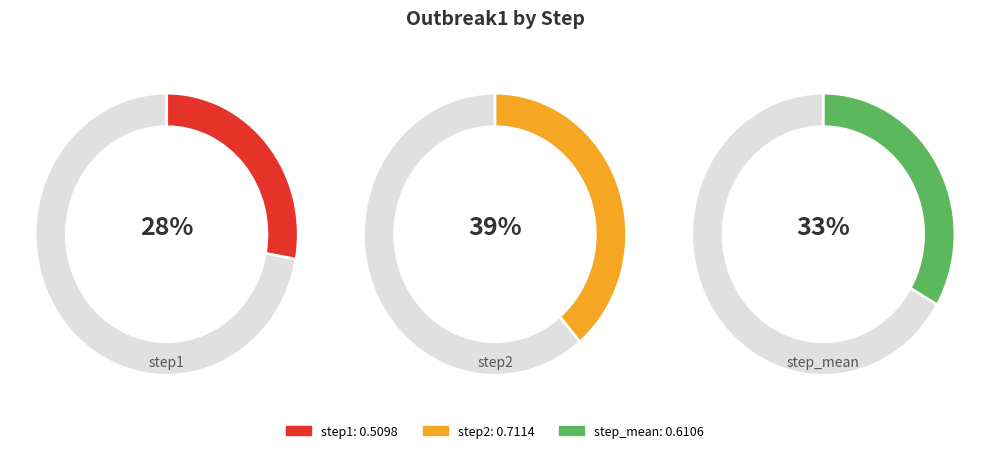

Is it true that step1 is 17% of the pie?

False